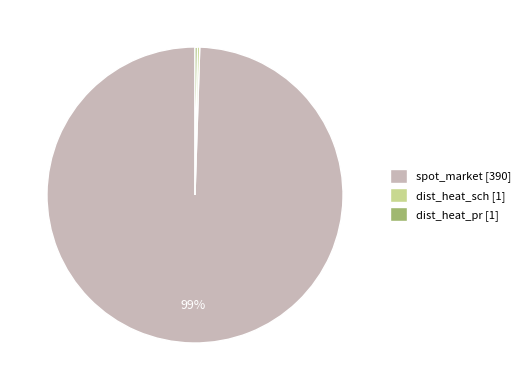

Is it true that spot_market [390] is 94% of the pie?

False